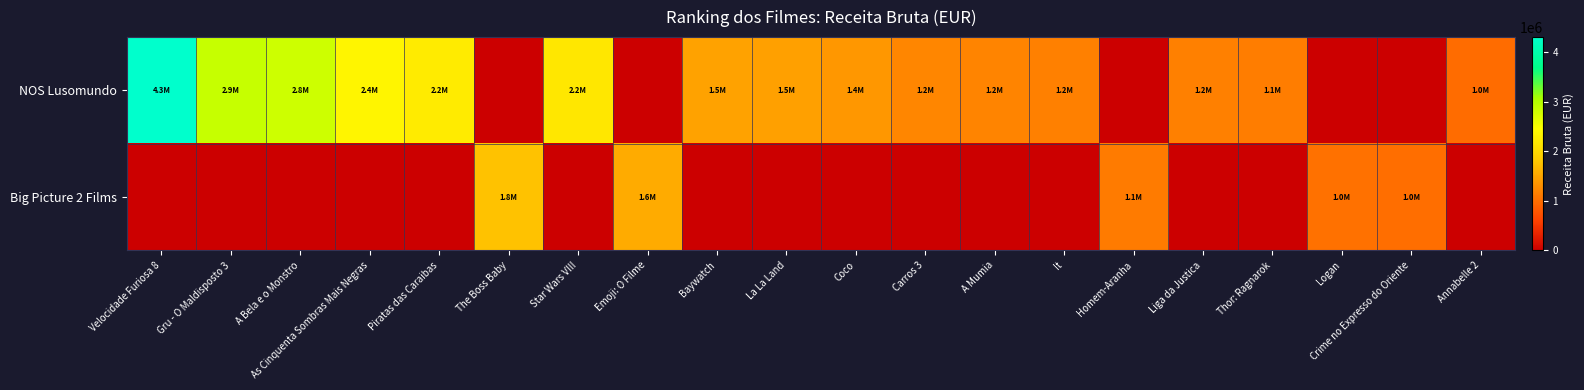

At which category is the sum across all series the highest?

Velocidade Furiosa 8